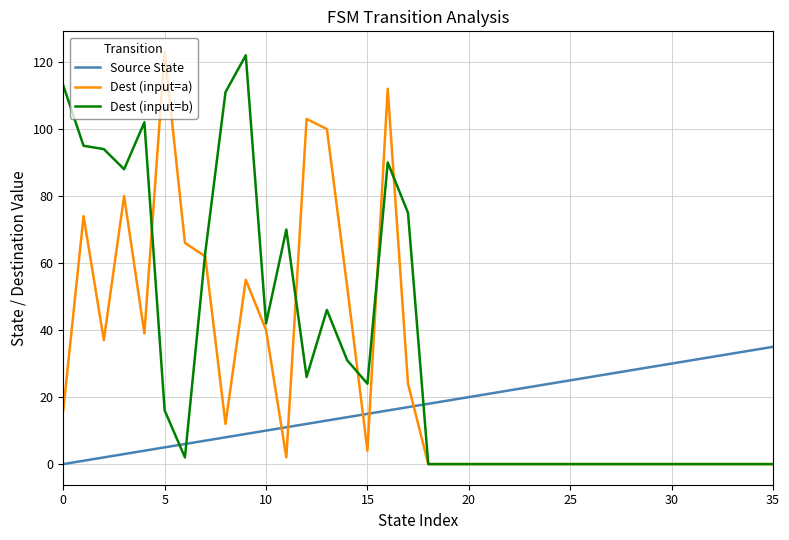

Which series has the largest total across all categories?

Dest (input=b)